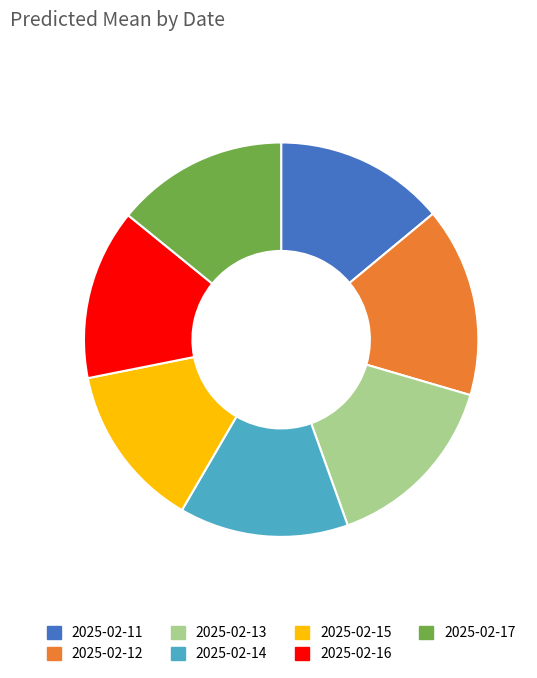

Is there a majority slice in this chart?

No